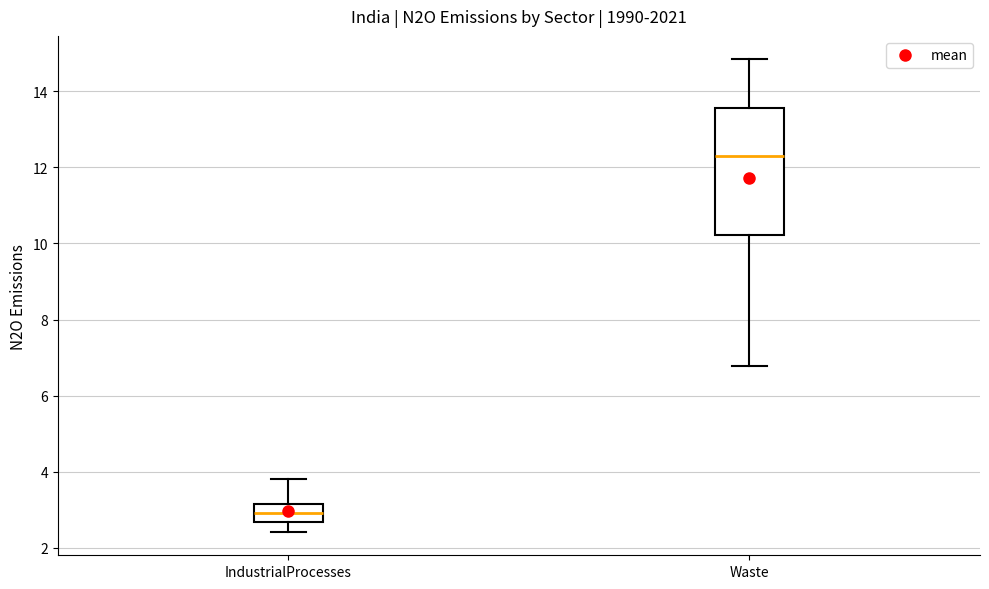

Where is the lower edge of the box for IndustrialProcesses on the y-axis? The values are not printed on the chart, so give them approximately, as read against the axis.

2.6